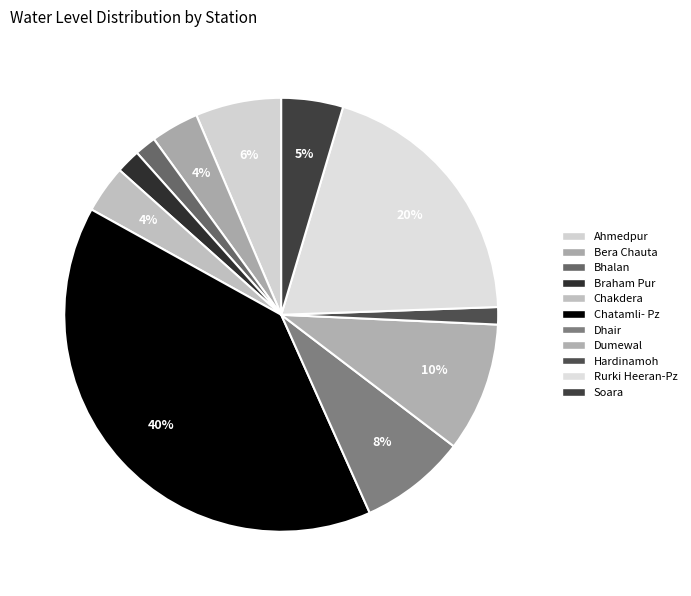

Is it true that Dhair is 17% of the pie?

False